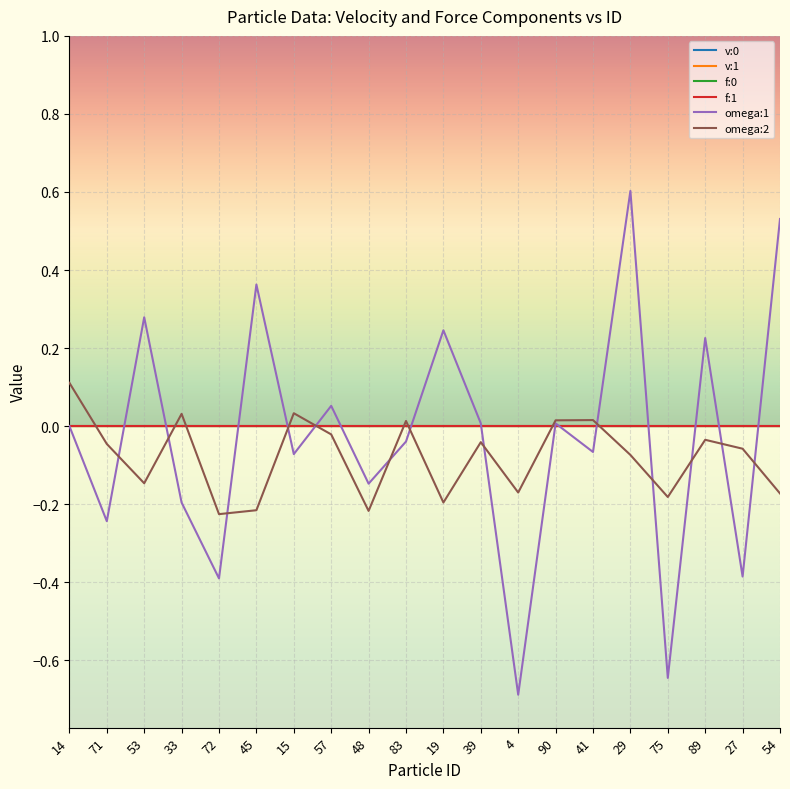

Which series has the largest range (max minus min)?

omega:1